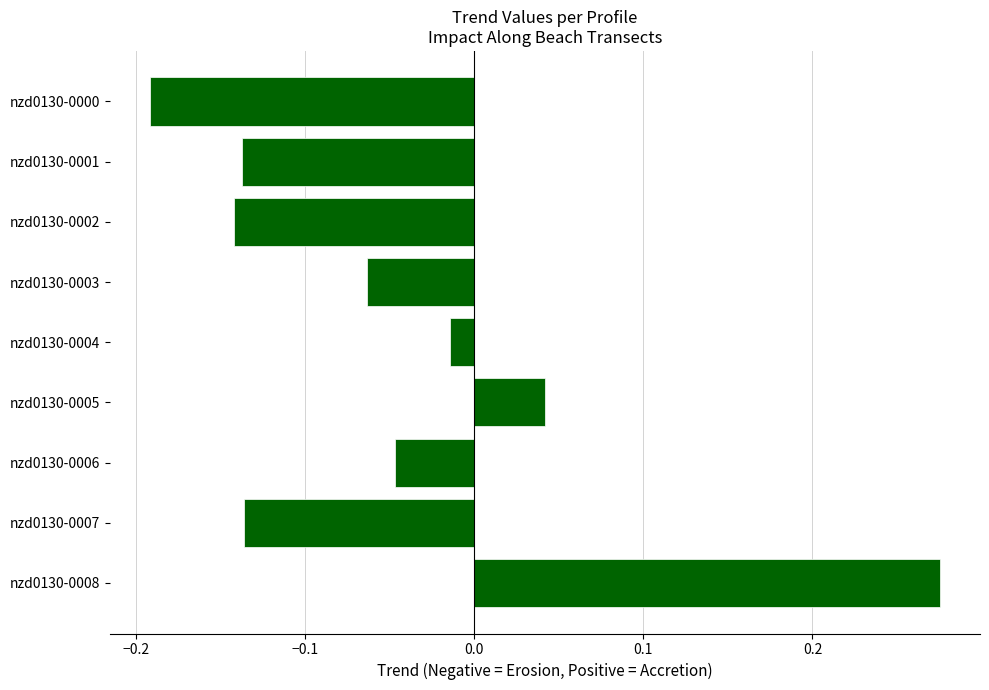

What is the difference between the maximum and second lowest values?

0.4